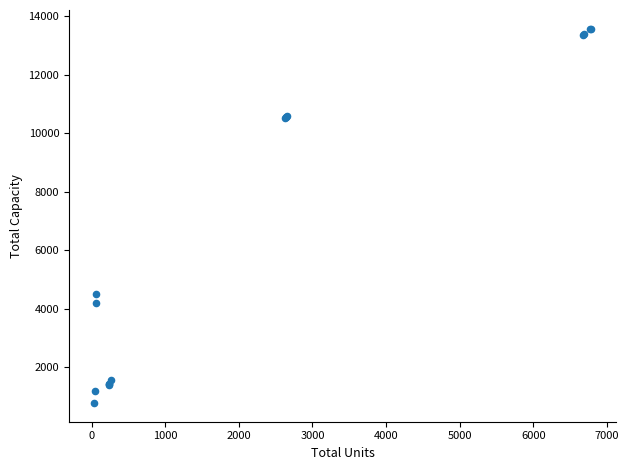

What Y value in the scatter plot is closest to 7171?

4500